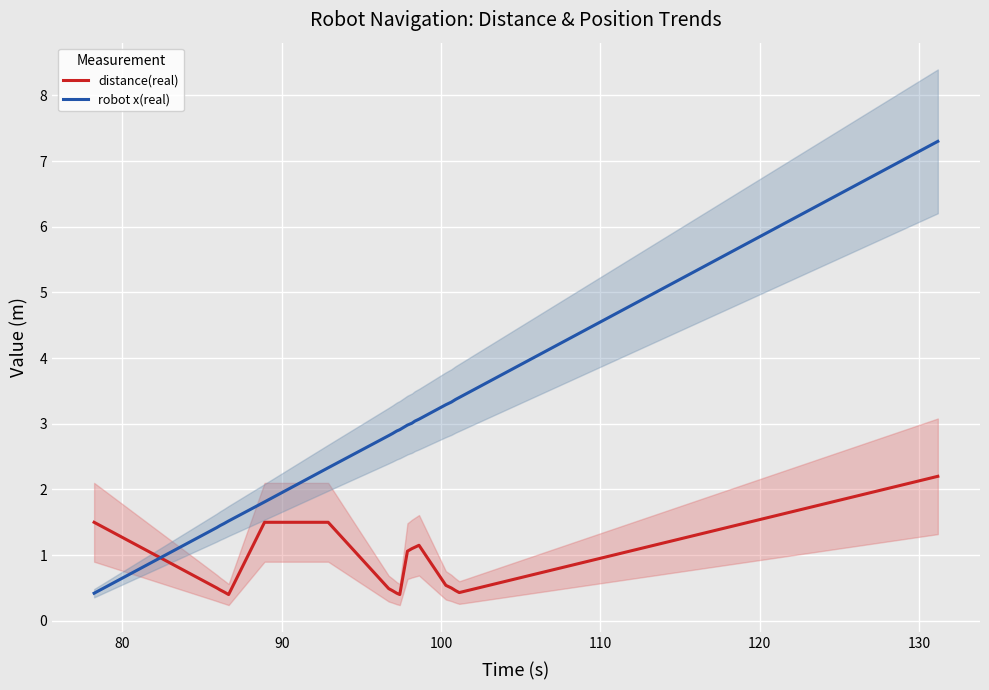

How many values in the robot x(real) series are below 2?

6